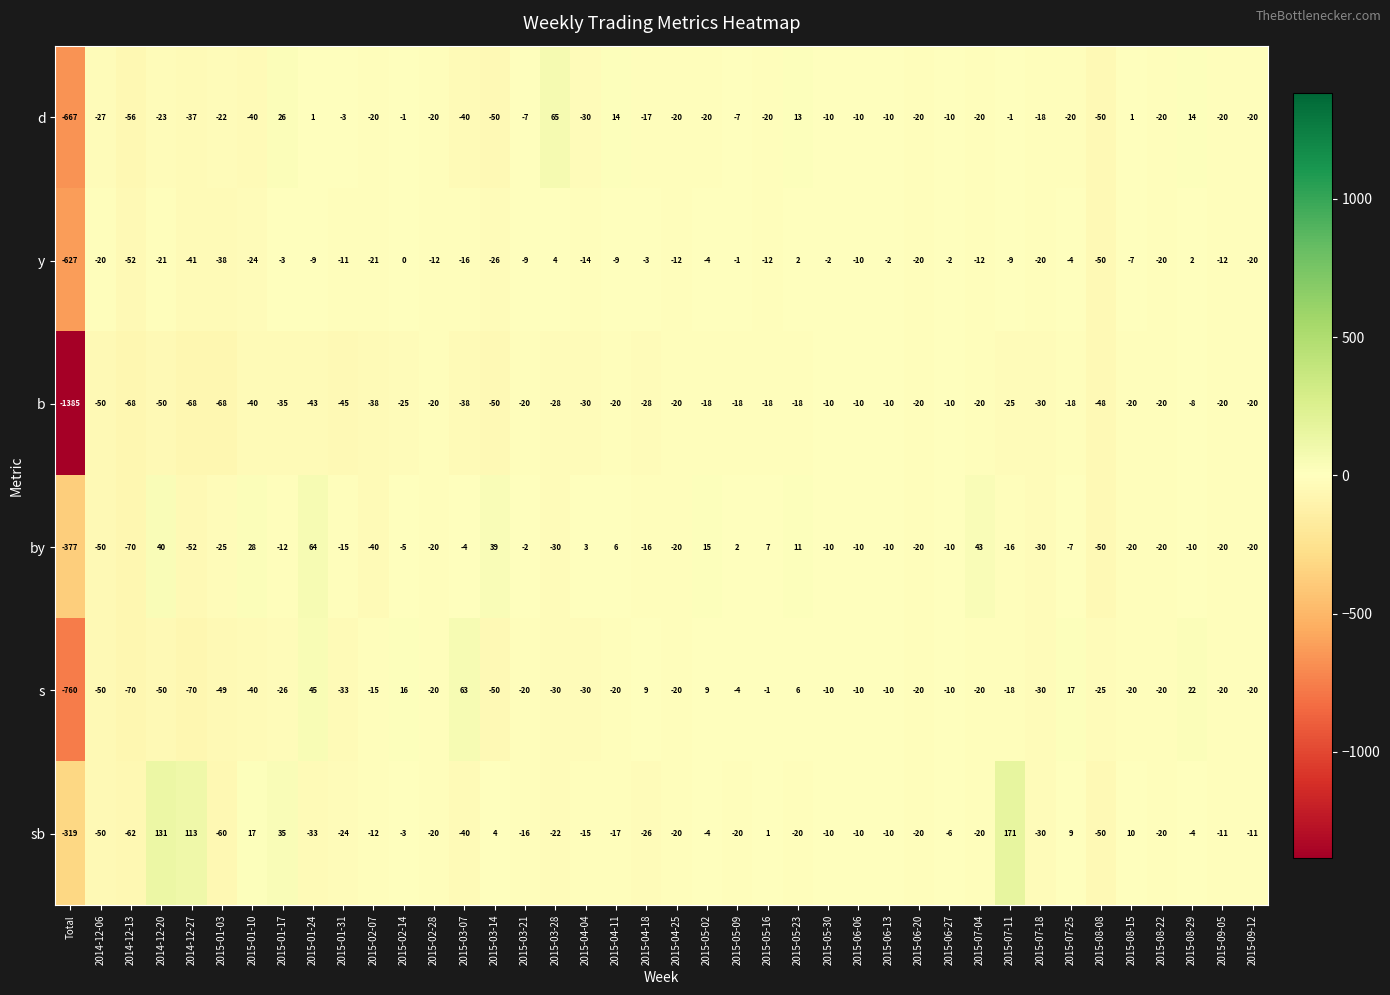

Between 2015-01-31 and 2015-08-08, which series saw the biggest shift?

d